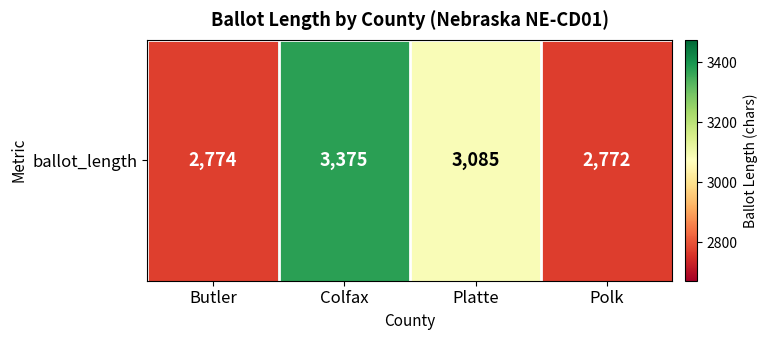

The value at Colfax is 4691. True or false?

False